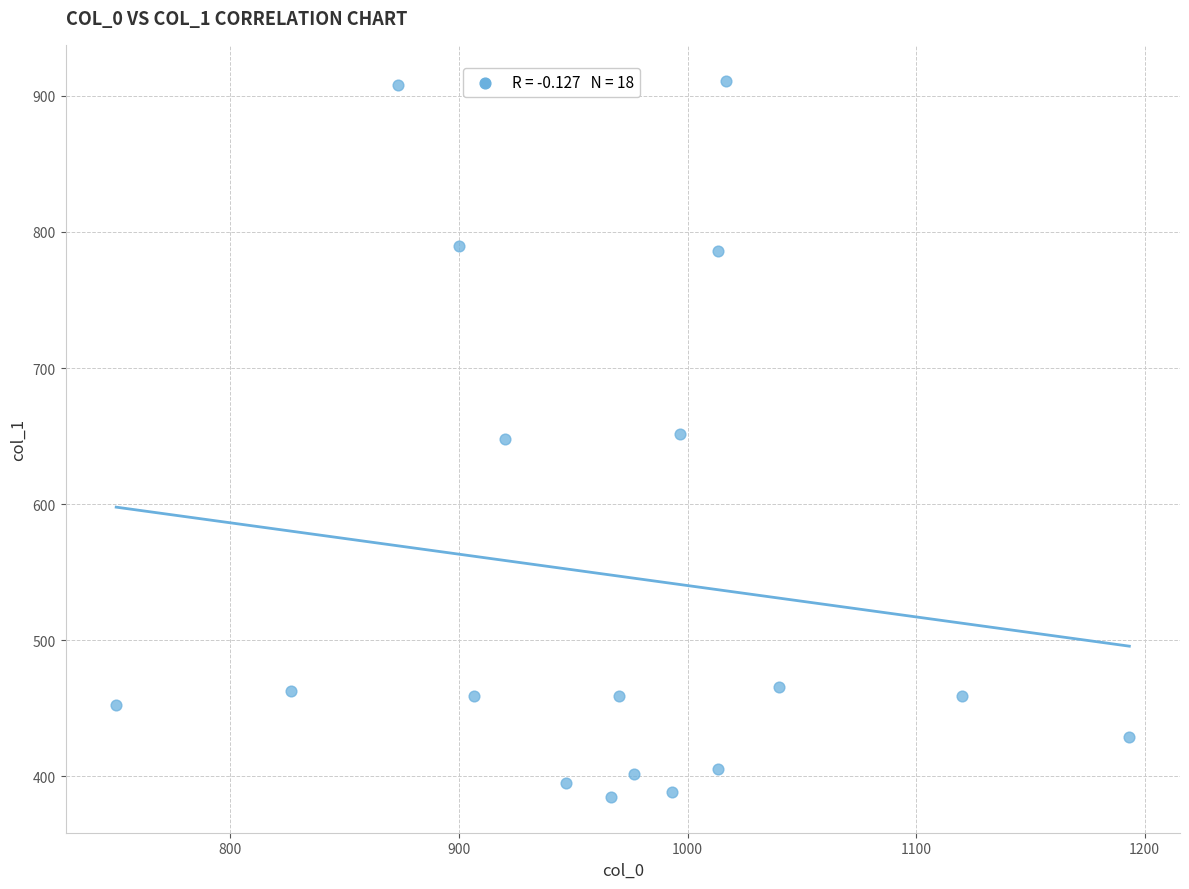

What is the range of X values (max minus min)?

443.3